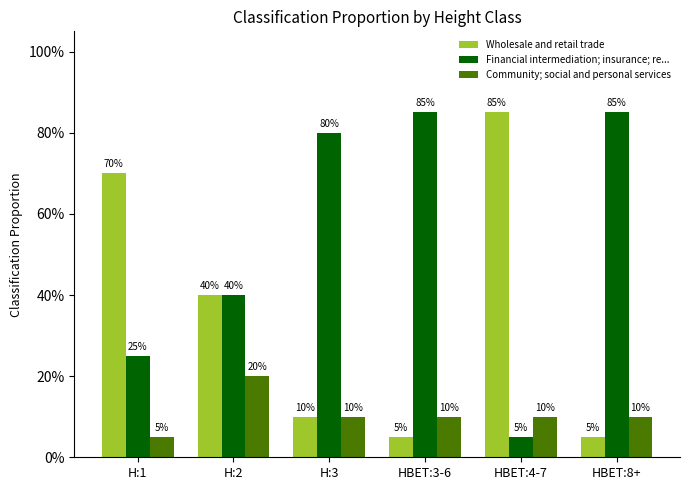

List the series in order of their peak value, highest first.

Wholesale and retail trade, Financial intermediation; insurance; re..., Community; social and personal services